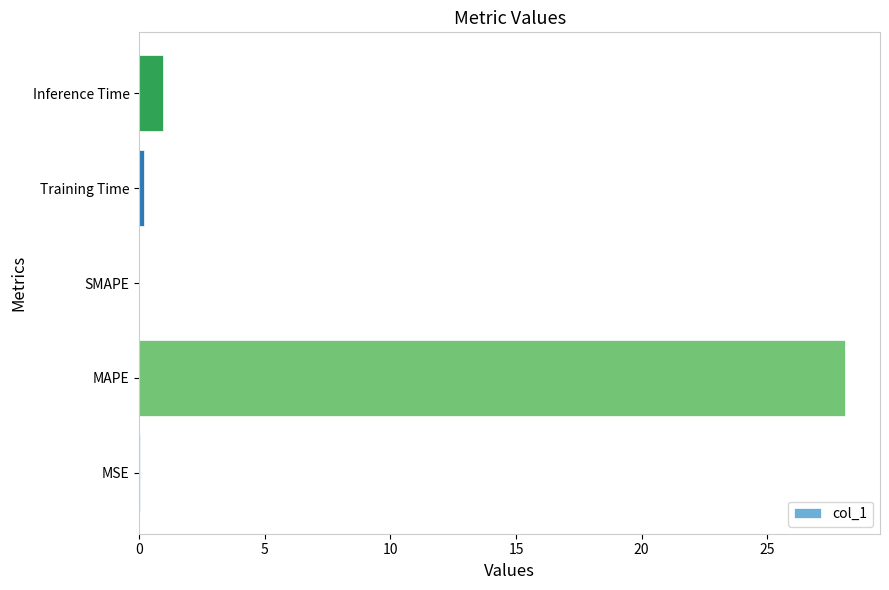

What is the sum of all values?

29.2